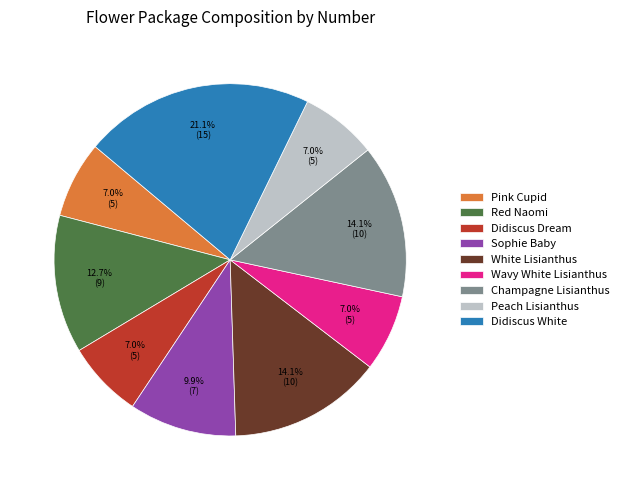

Does White Lisianthus represent more than half of the total?

No